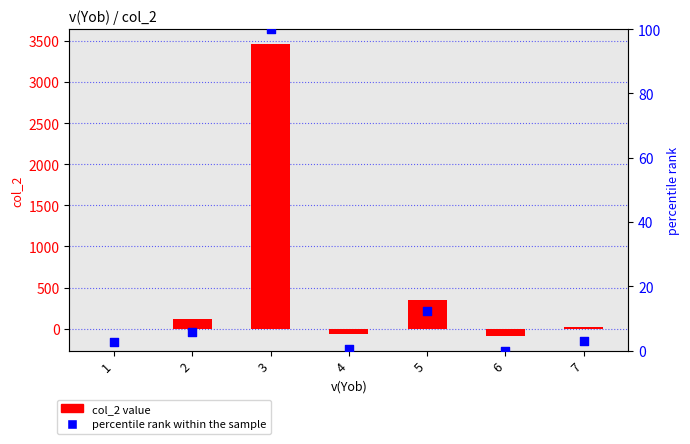

What is the total value across all series at 2?

120.7